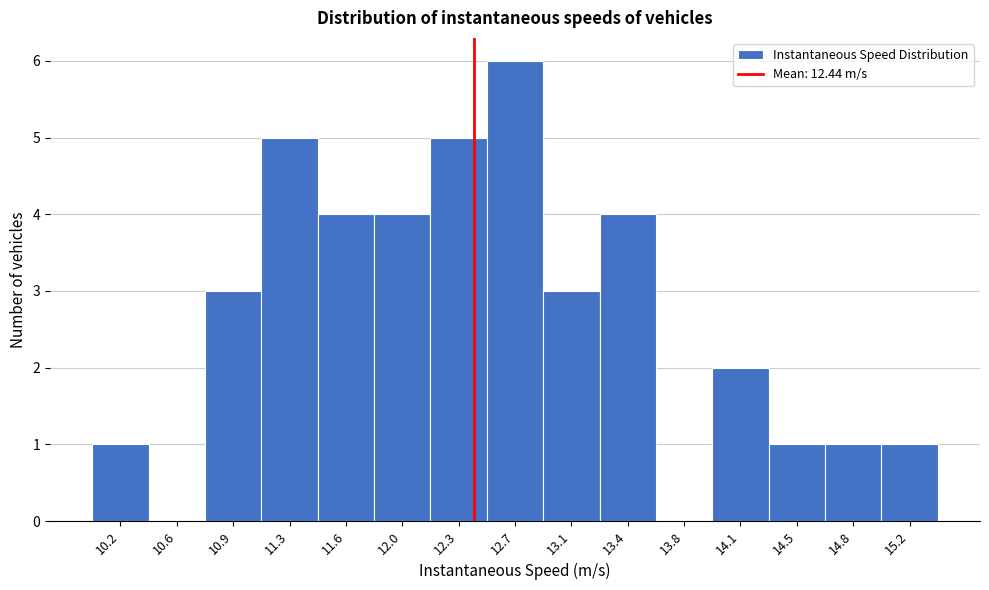

Reading left to right, list every bar in this chart as the range it spans on the x-axis followed by its height. Neither the bar edges nor the heights are printed on the chart, so give them approximately, as read against the axes.

10.05 to 10.40: 1
10.40 to 10.75: 0
10.75 to 11.10: 3
11.10 to 11.45: 5
11.45 to 11.80: 4
11.80 to 12.15: 4
12.15 to 12.50: 5
12.50 to 12.90: 6
12.90 to 13.25: 3
13.25 to 13.60: 4
13.60 to 13.95: 0
13.95 to 14.30: 2
14.30 to 14.65: 1
14.65 to 15.00: 1
15.00 to 15.35: 1